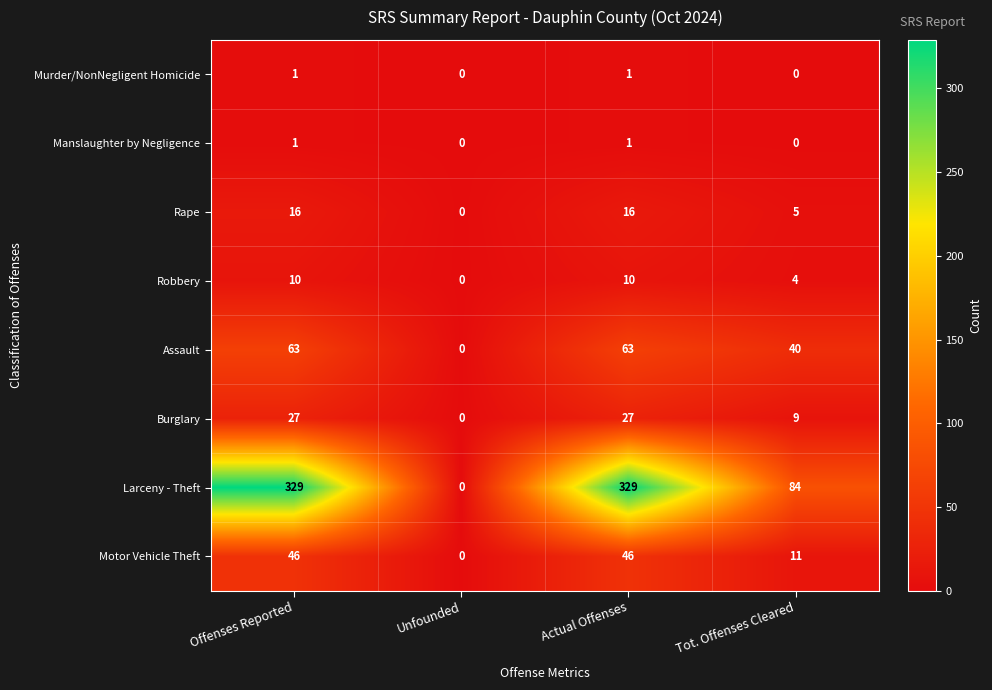

What is the difference between the highest and lowest values at Tot. Offenses Cleared?

84